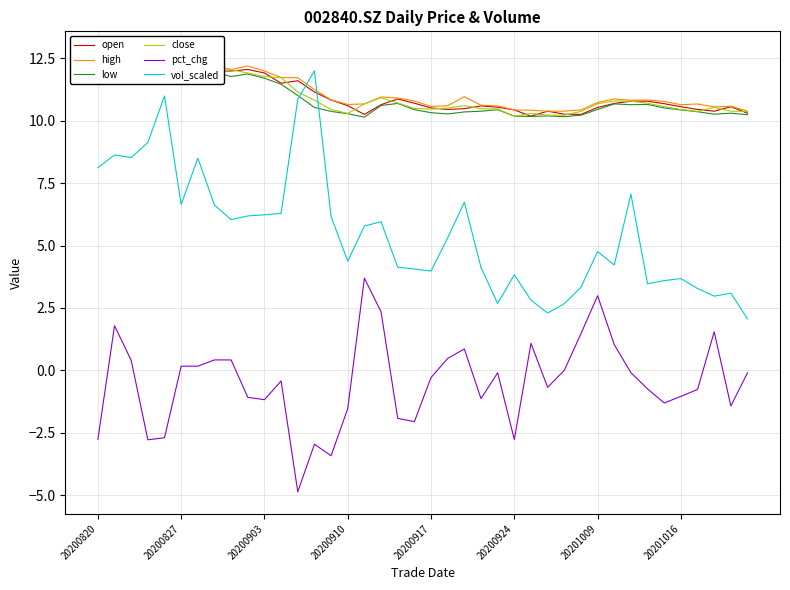

What is the difference between the highest and lowest values at 9?

13.3